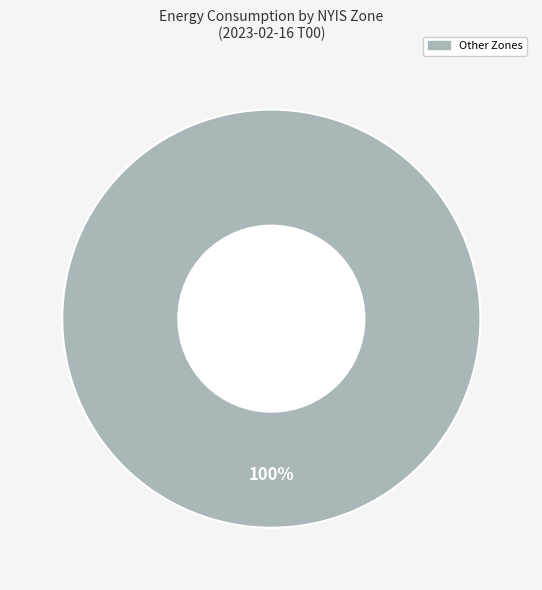

Is there a majority slice in this chart?

Yes